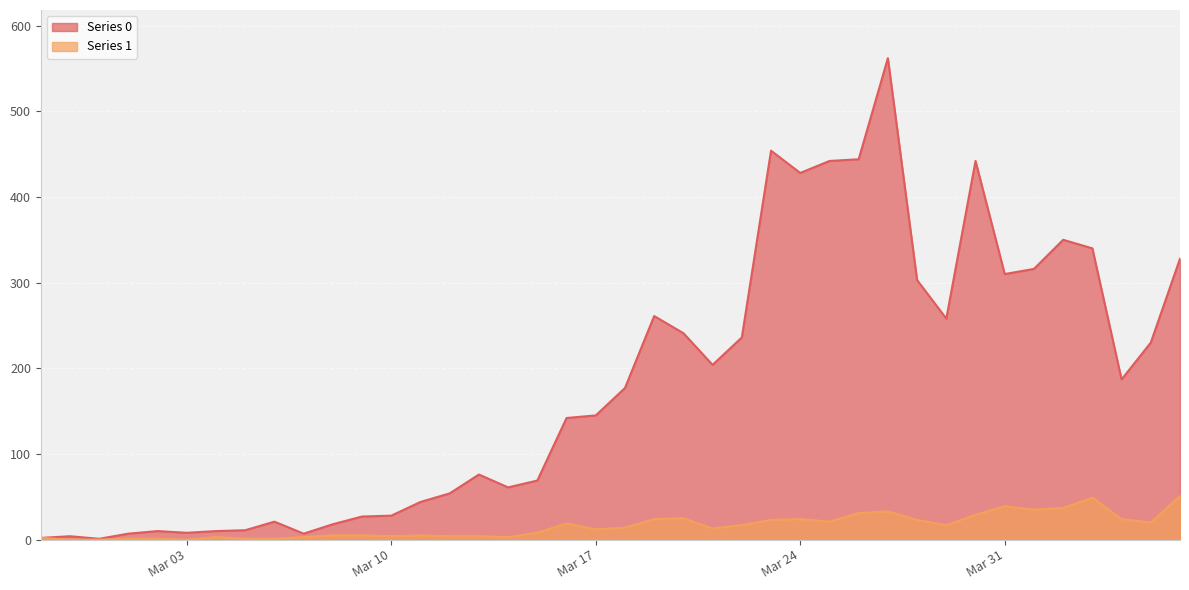

What is the total value across all series at 2020-03-06?

22